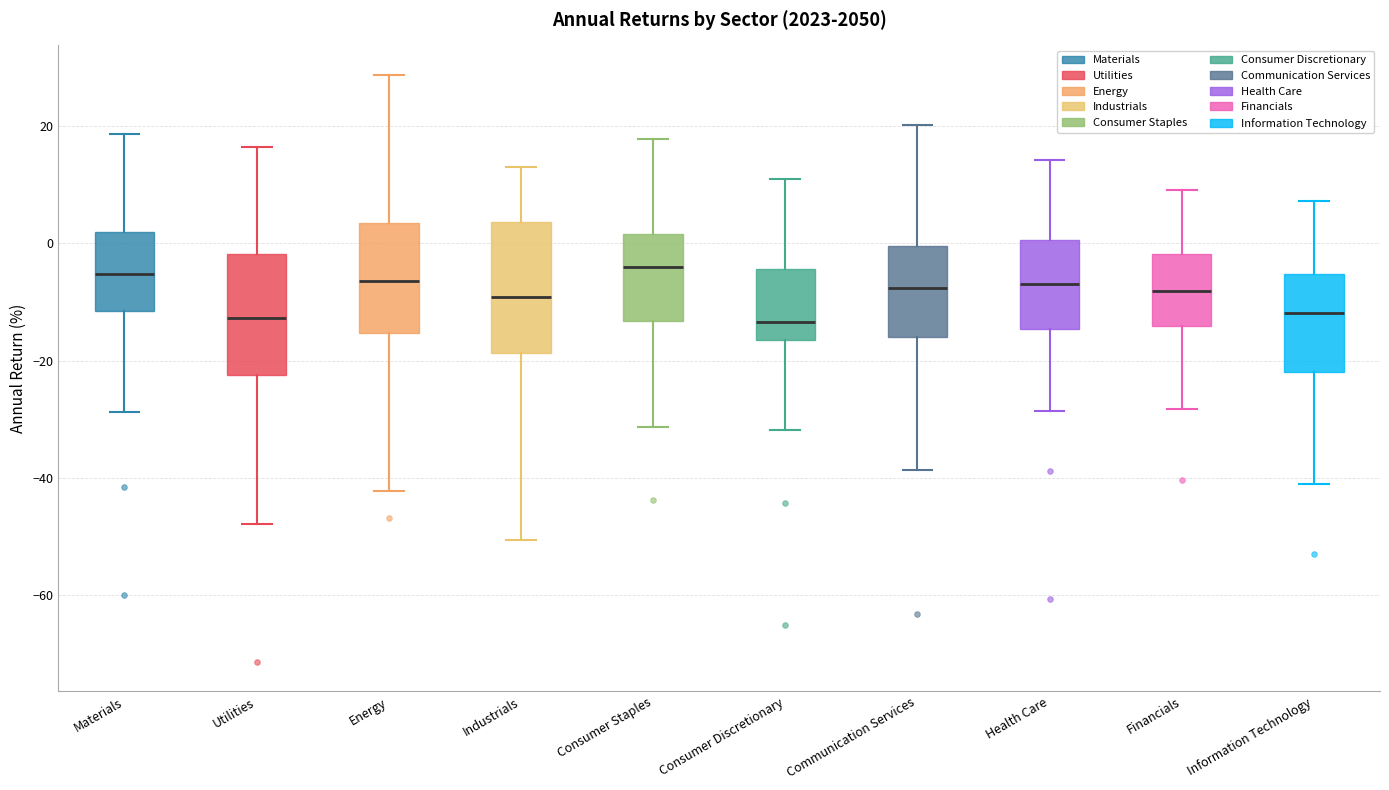

Reading left to right, read every box against the y-axis: the position of its median line, the range the box covers, and the ends of its whiskers. The values are not printed on the chart, so give them approximately, as read against the axis.

Materials: median -6, box -12 to 2, whiskers -28 to 18
Utilities: median -12, box -22 to -2, whiskers -48 to 16
Energy: median -6, box -16 to 4, whiskers -42 to 28
Industrials: median -10, box -18 to 4, whiskers -50 to 12
Consumer Staples: median -4, box -14 to 2, whiskers -32 to 18
Consumer Discretionary: median -14, box -16 to -4, whiskers -32 to 10
Communication Services: median -8, box -16 to 0, whiskers -38 to 20
Health Care: median -6, box -14 to 0, whiskers -28 to 14
Financials: median -8, box -14 to -2, whiskers -28 to 10
Information Technology: median -12, box -22 to -6, whiskers -40 to 8